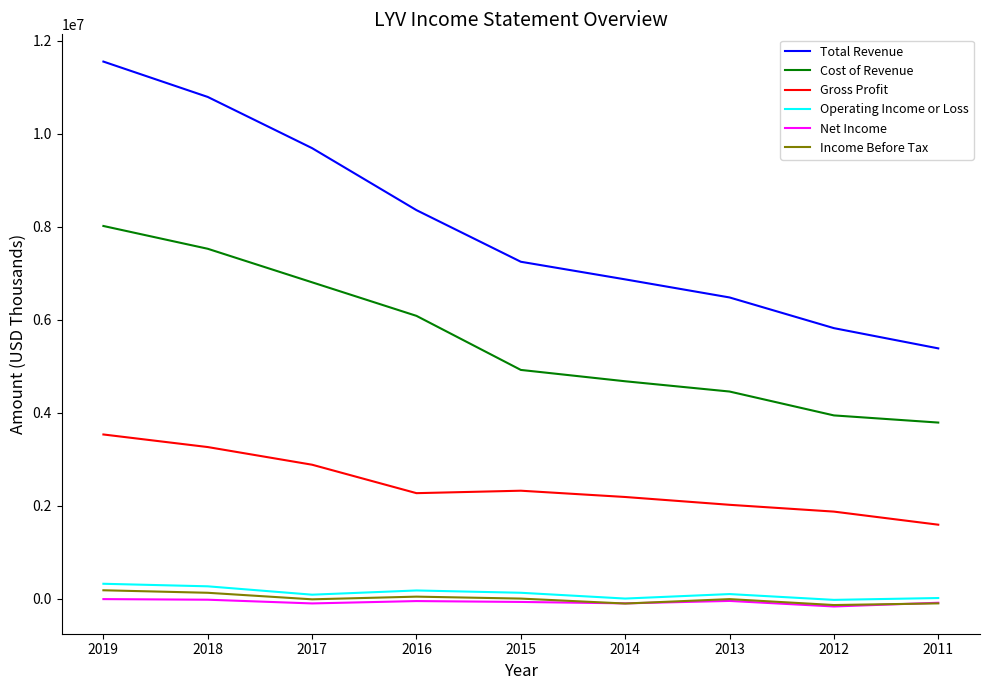

What is the difference between the highest and lowest values at 2019?

11552900